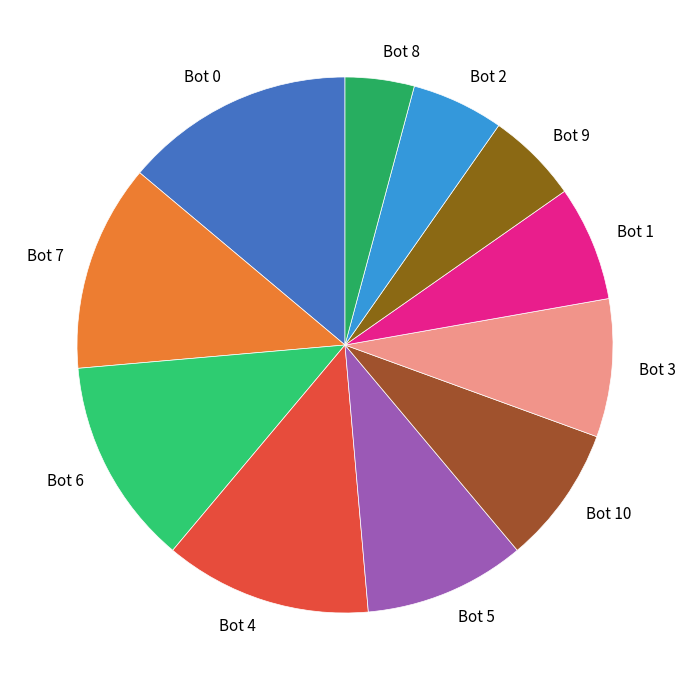

Is there a majority slice in this chart?

No